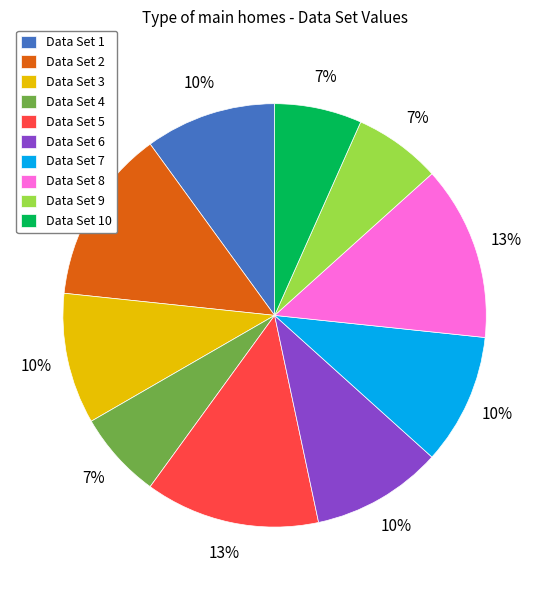

Approximately how many times larger is the value at Data Set 7 compared to Data Set 3?

1.0